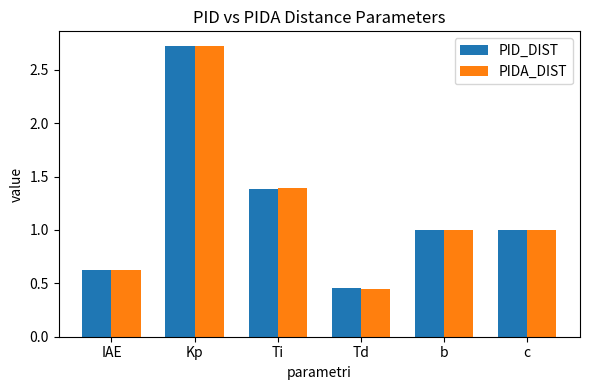

What is the average value of the PIDA_DIST series?

1.2